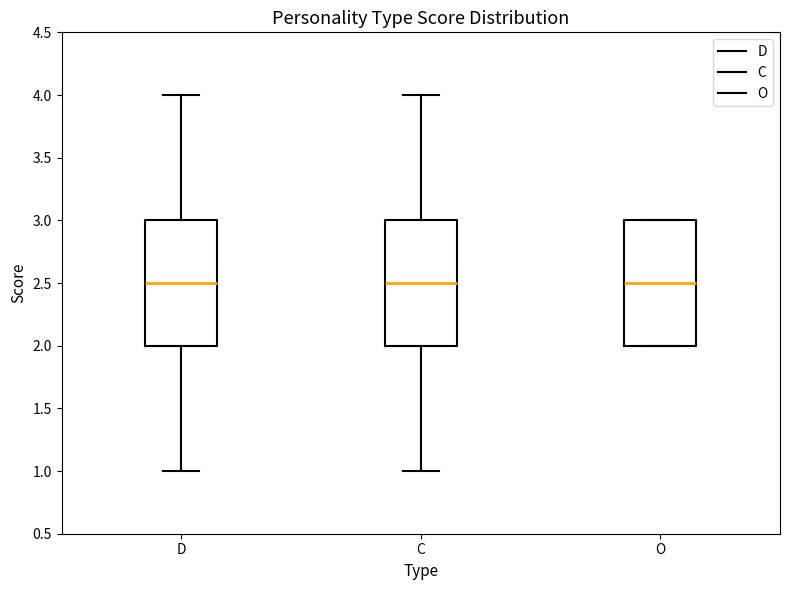

Where does the upper whisker of the box for C end on the y-axis? The values are not printed on the chart, so give them approximately, as read against the axis.

4.0